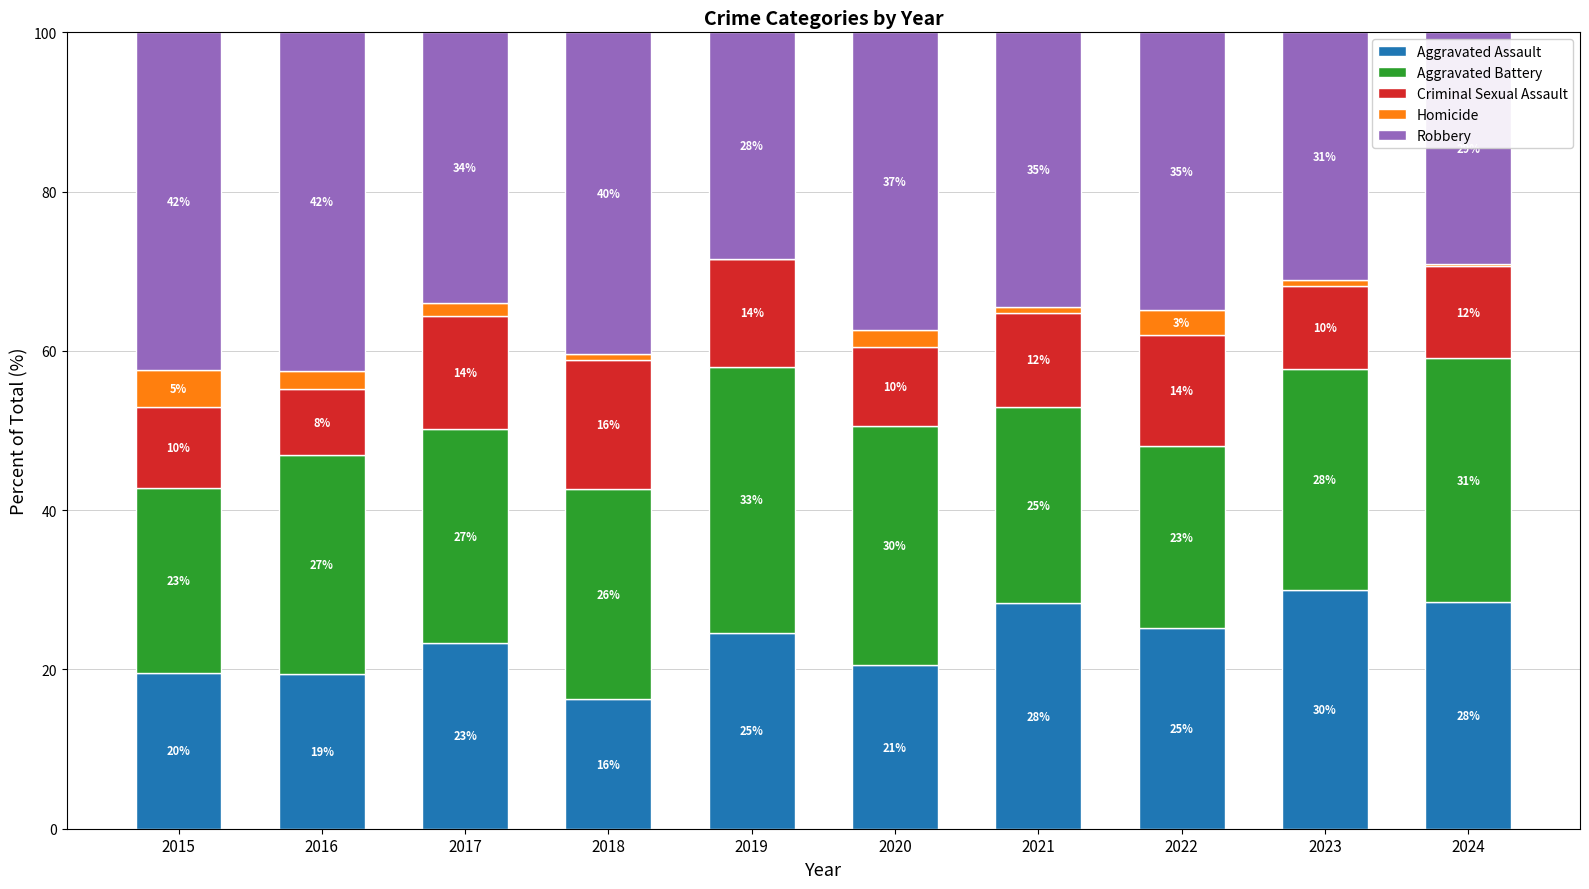

Are the bars horizontal?

No